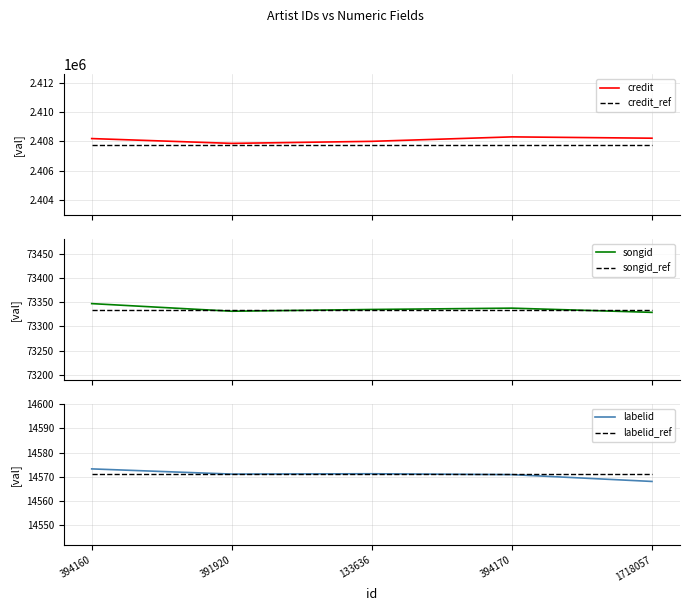

Rank the series at 394160 from lowest to highest value.

labelid_ref, labelid, songid_ref, songid, credit_ref, credit